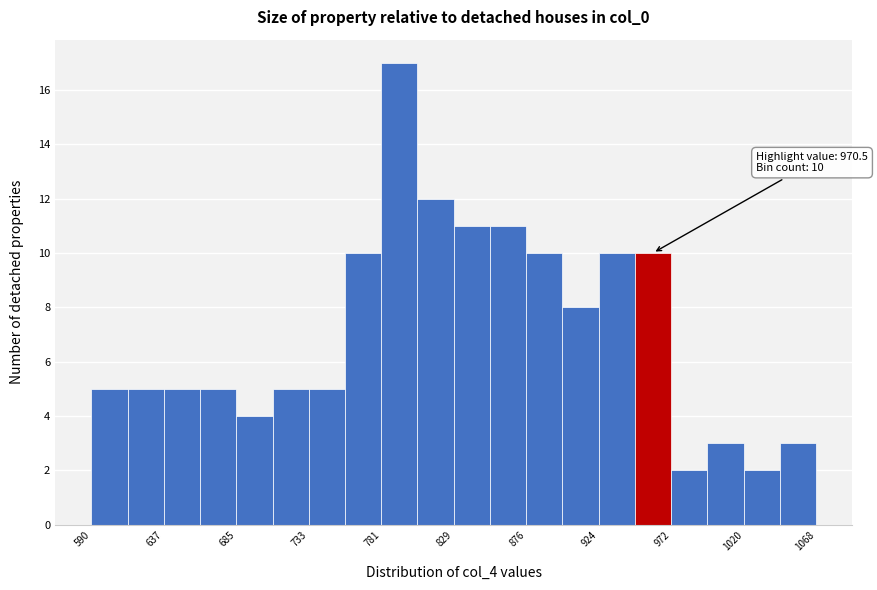

Which range on the x-axis has the tallest bar?

780 to 805